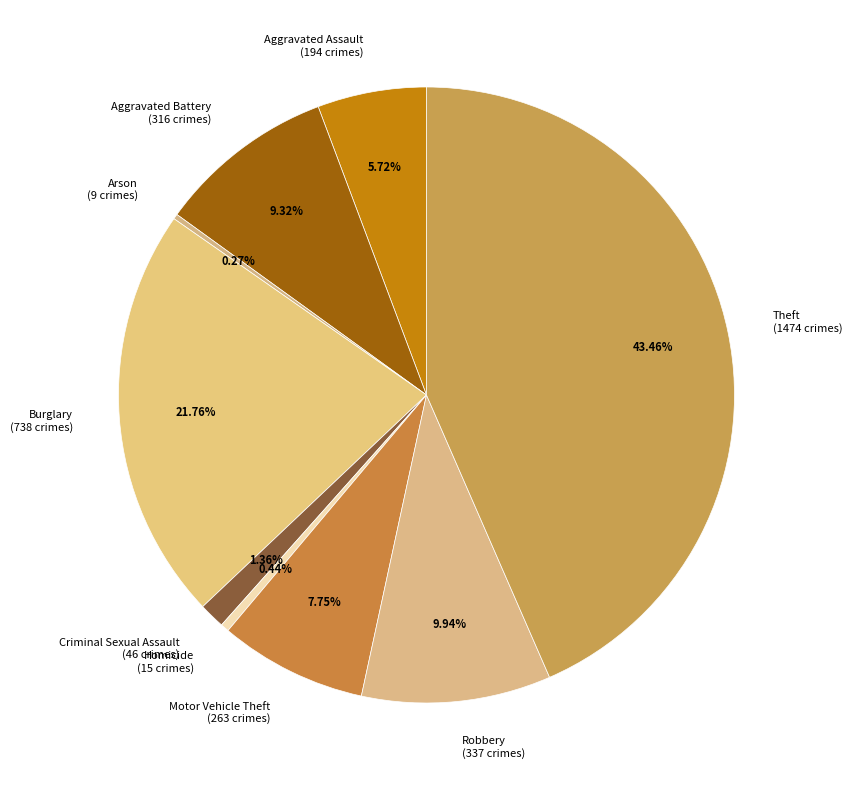

What is the ratio of the value at Homicide to the value at Criminal Sexual Assault?

0.3